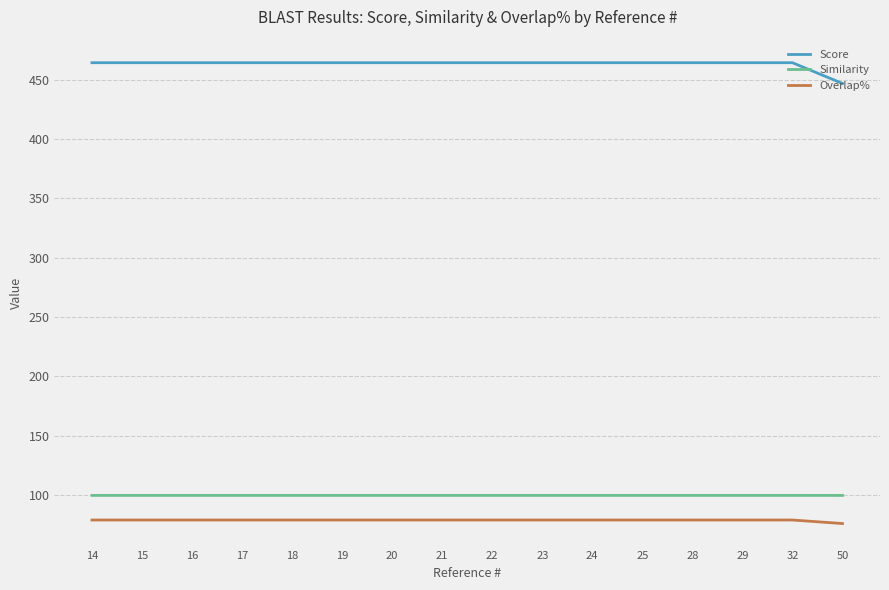

True or false: Overlap% has a value of 78.9 at 16.

True